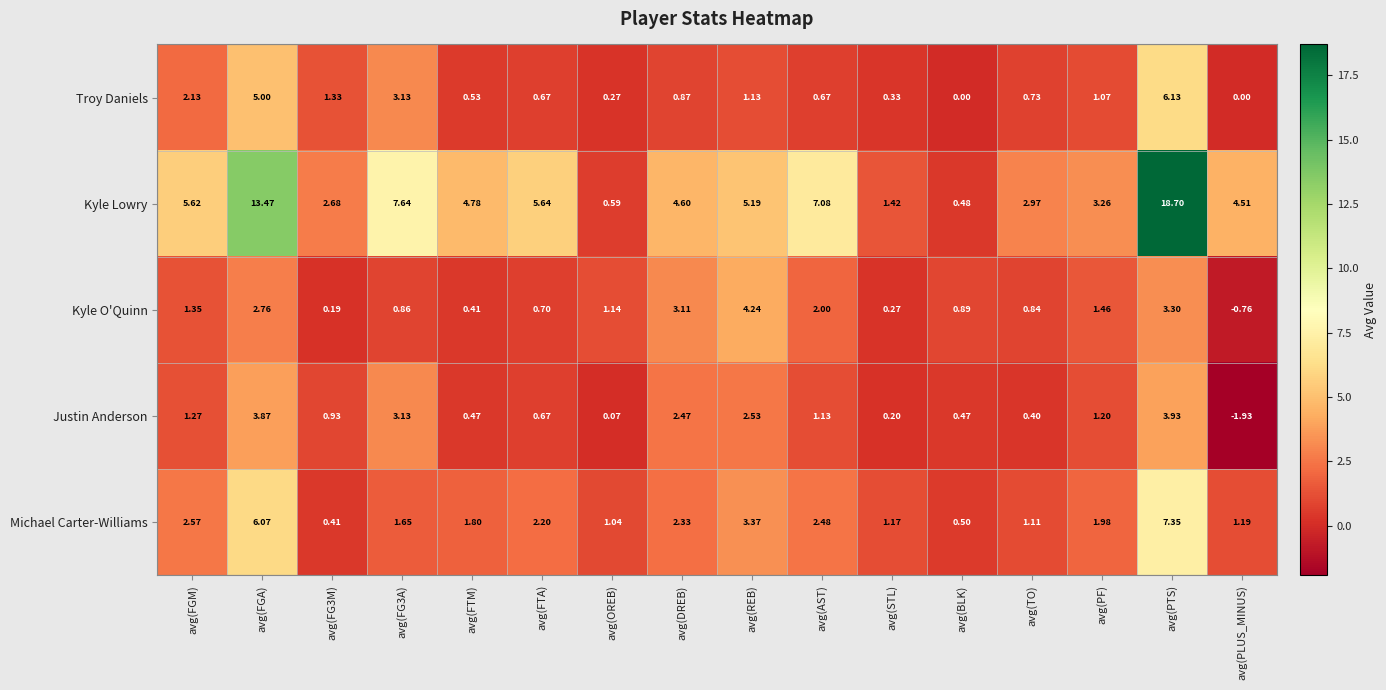

Which category has the highest value in the Michael Carter-Williams series?

avg(PTS)